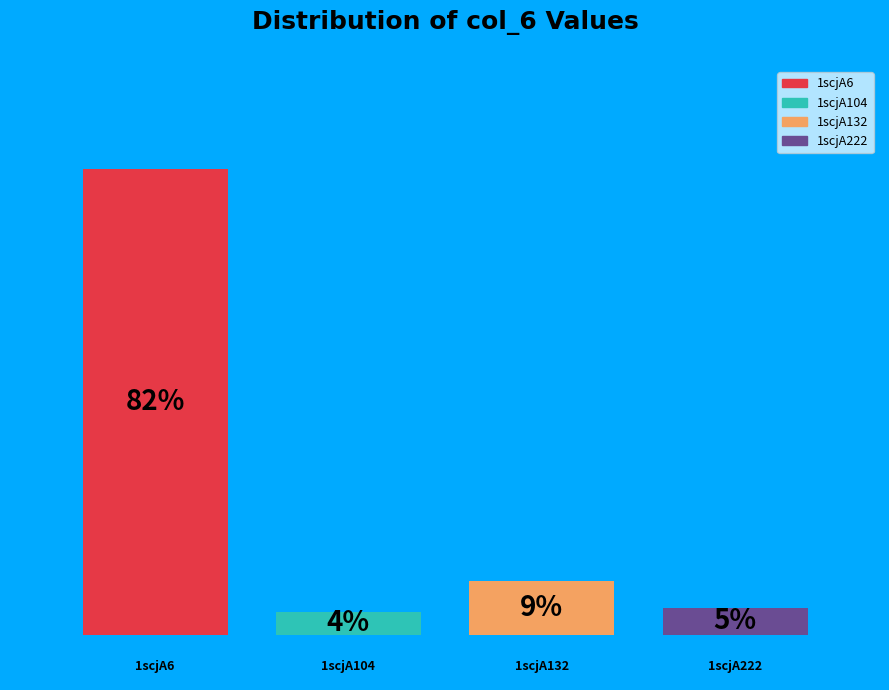

How many bars are there in total?

4